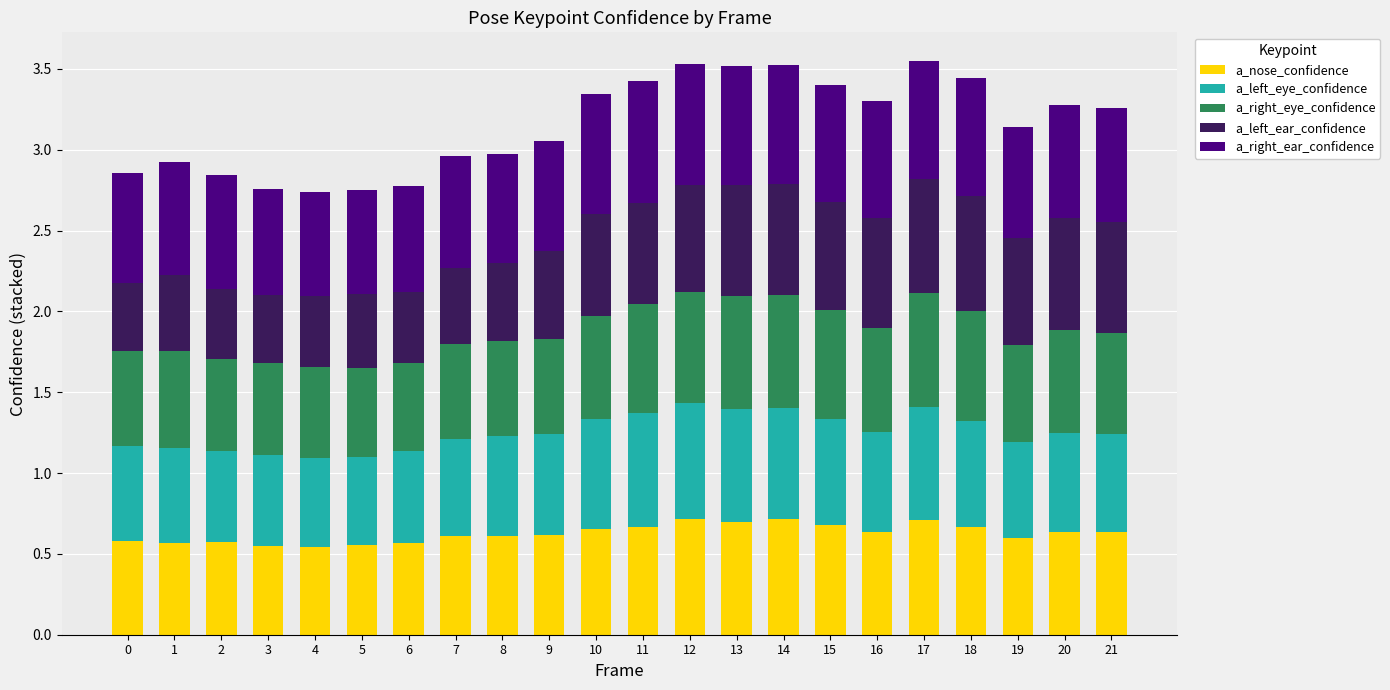

What is the sum of all a_nose_confidence values?

13.8